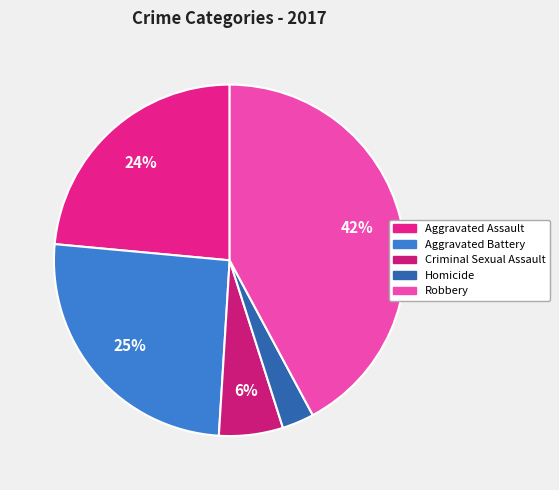

What is the largest slice in the pie chart?

Robbery